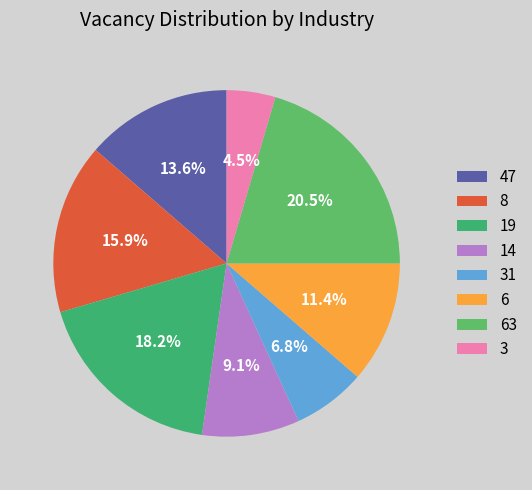

How many slices are in this pie chart?

8